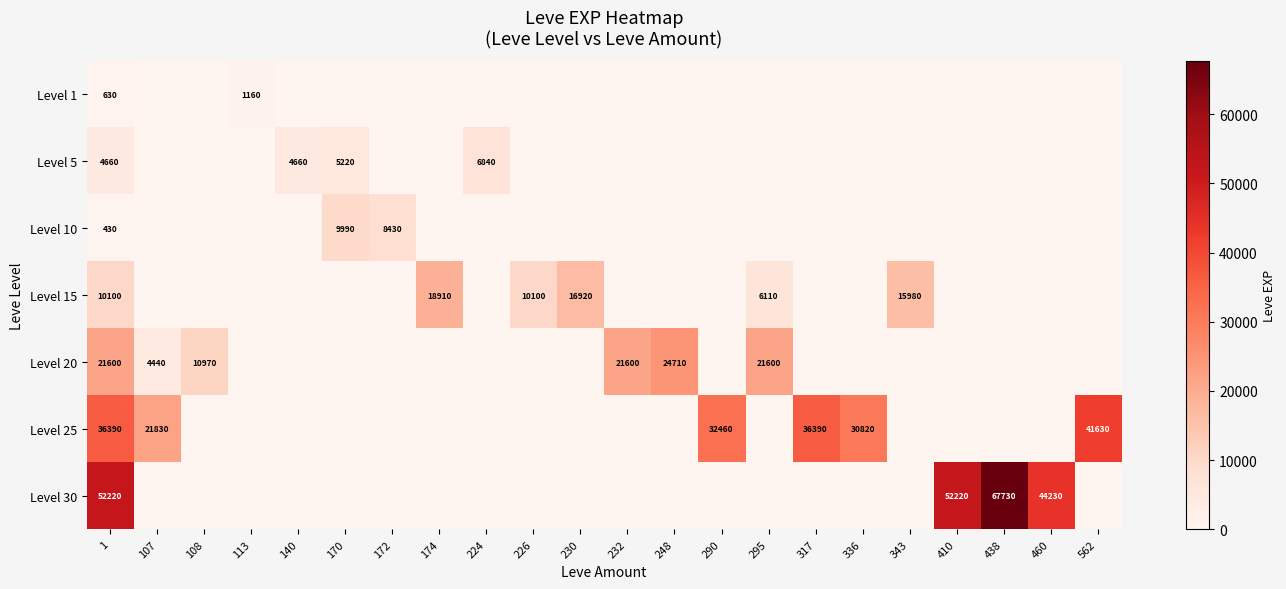

What is the greatest value displayed?

67730